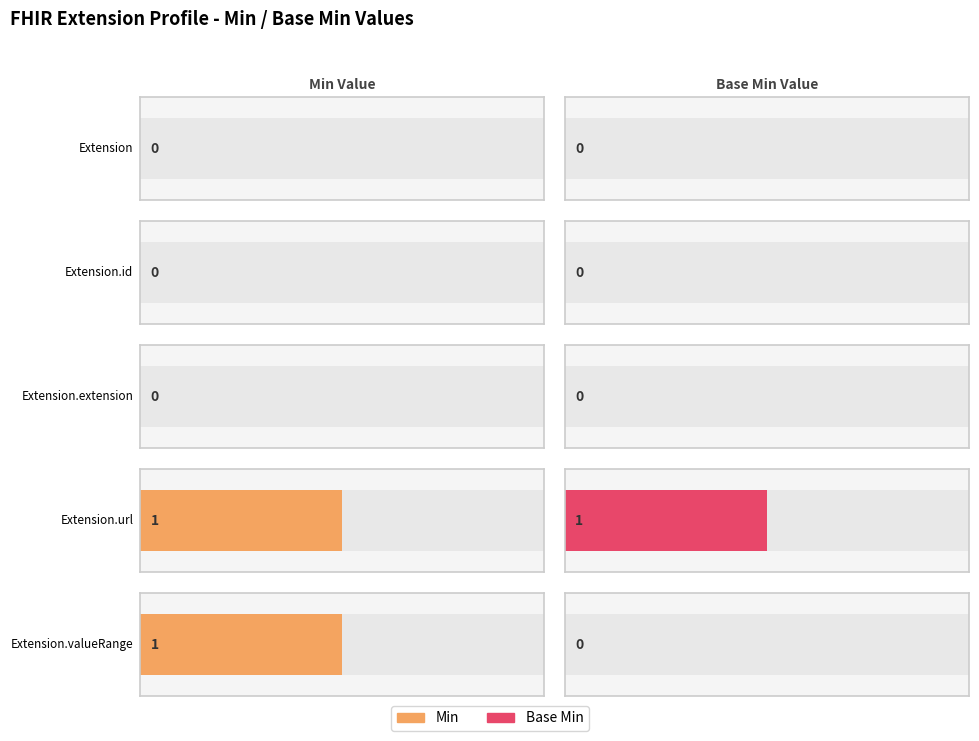

Rank the series by their maximum value, from lowest to highest.

Min, Base Min